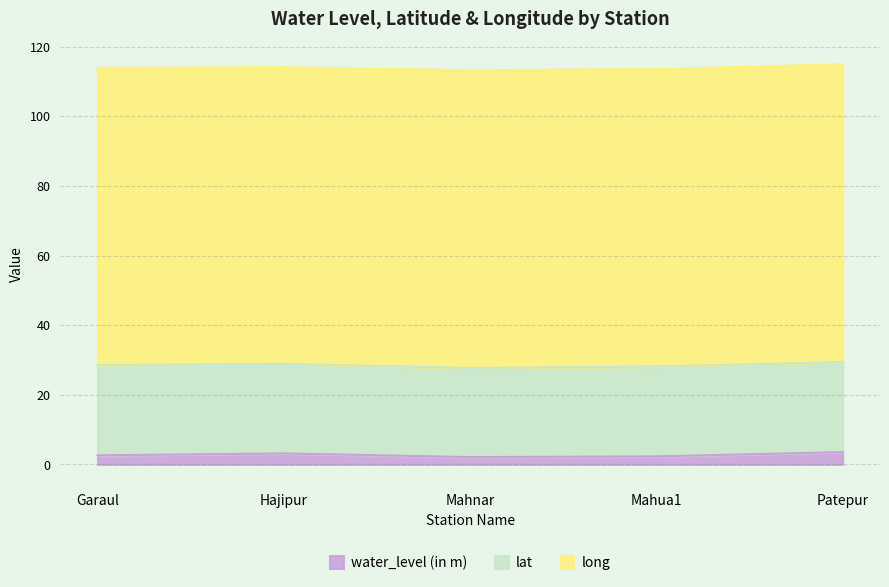

True or false: lat has more than 0 interior local peaks.

False